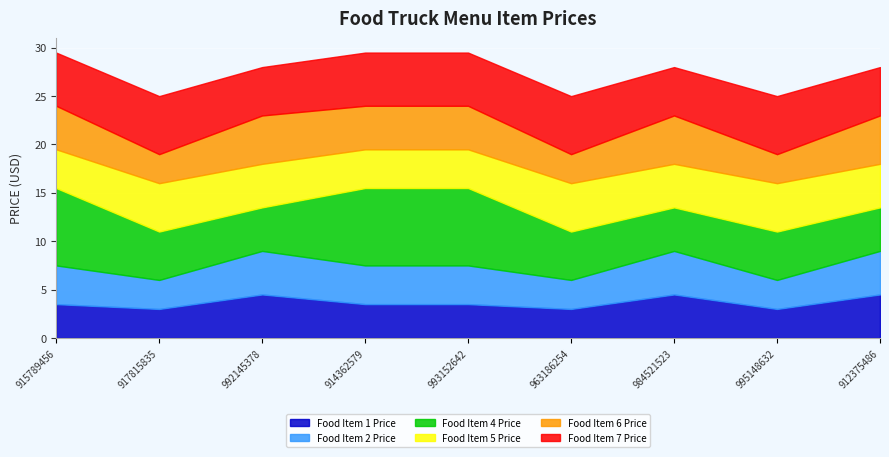

What is the label of the 6th point from the left?

963186254